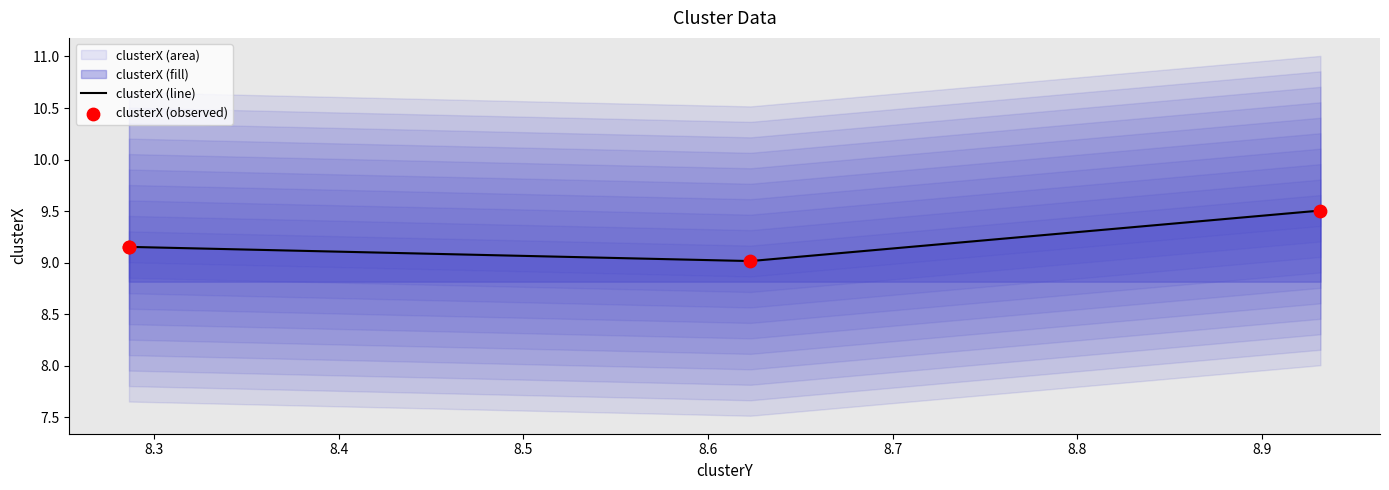

Which series reaches the maximum Y coordinate?

clusterX (line)